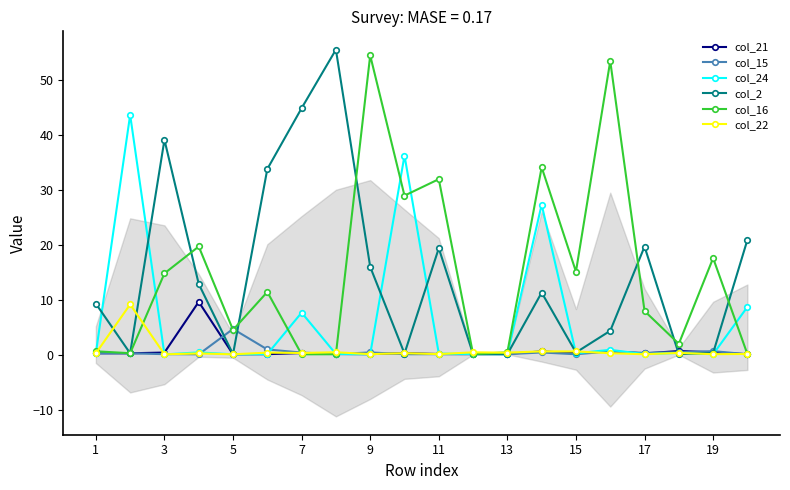

What is the difference between the maximum and minimum values in the col_16 series?

54.2